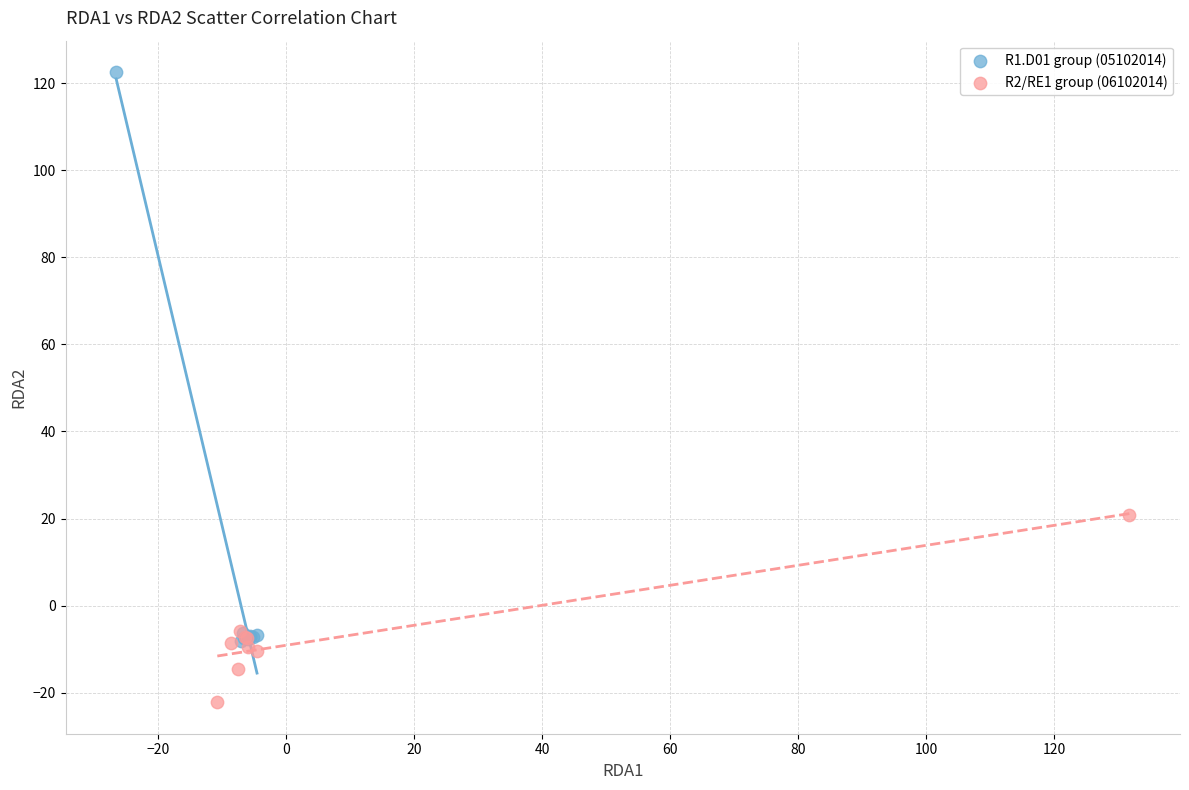

Which series contains the highest Y value?

R1.D01 group (05102014)